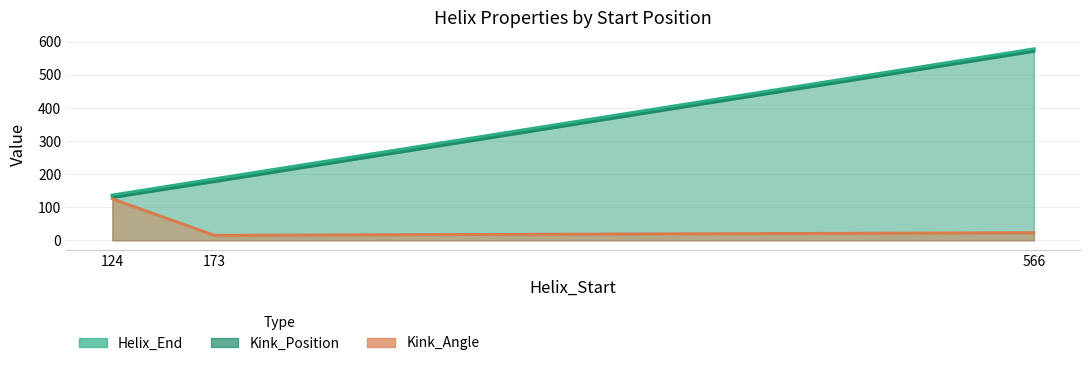

Is it true that Kink_Position equals 129.0 at 124?

True